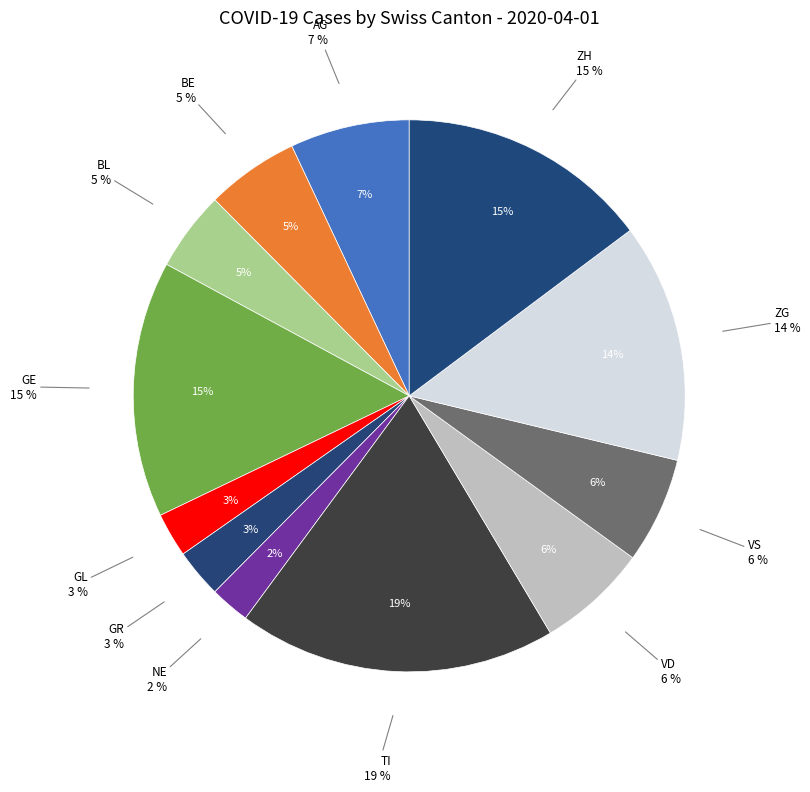

Does any single category account for the majority?

No